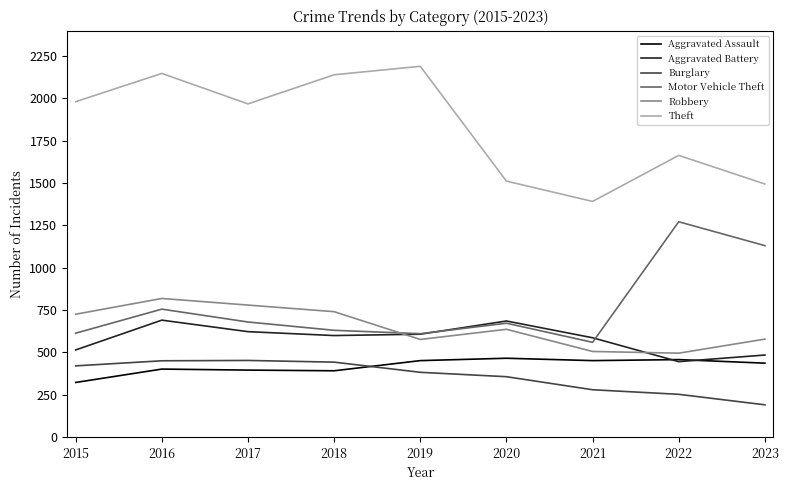

At which category is the sum across all series the highest?

2016